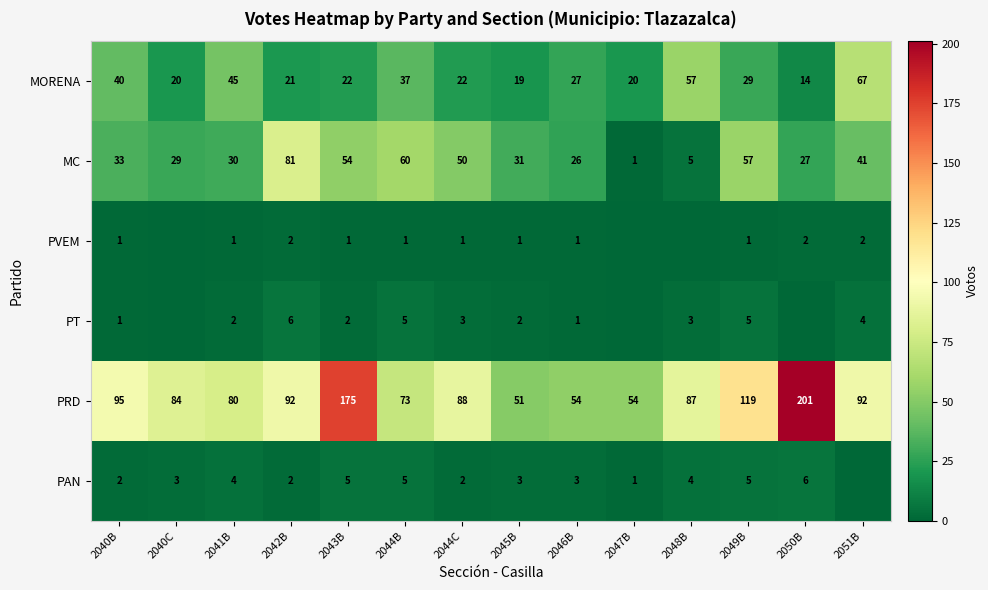

At which category is the sum across all series the highest?

2043B